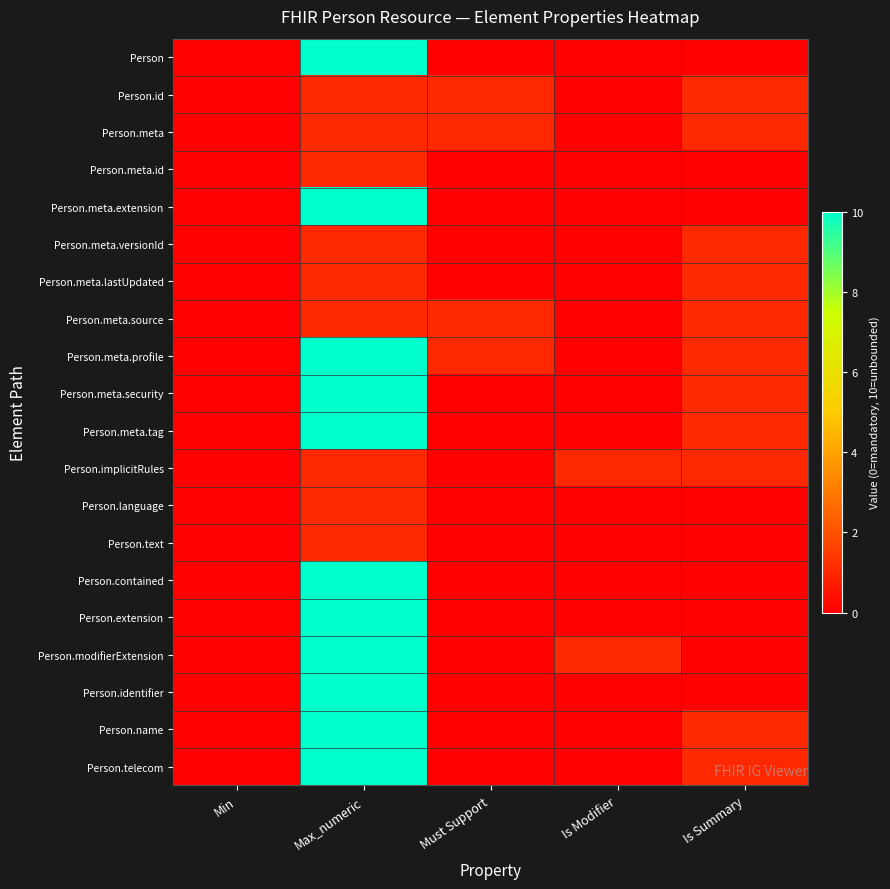

Reading left to right, list all the values displayed in this chart.

Person: Min=0	Max_numeric=10	Must Support=0	Is Modifier=0	Is Summary=0
Person.id: Min=0	Max_numeric=1	Must Support=1	Is Modifier=0	Is Summary=1
Person.meta: Min=0	Max_numeric=1	Must Support=1	Is Modifier=0	Is Summary=1
Person.meta.id: Min=0	Max_numeric=1	Must Support=0	Is Modifier=0	Is Summary=0
Person.meta.extension: Min=0	Max_numeric=10	Must Support=0	Is Modifier=0	Is Summary=0
Person.meta.versionId: Min=0	Max_numeric=1	Must Support=0	Is Modifier=0	Is Summary=1
Person.meta.lastUpdated: Min=0	Max_numeric=1	Must Support=0	Is Modifier=0	Is Summary=1
Person.meta.source: Min=0	Max_numeric=1	Must Support=1	Is Modifier=0	Is Summary=1
Person.meta.profile: Min=0	Max_numeric=10	Must Support=1	Is Modifier=0	Is Summary=1
Person.meta.security: Min=0	Max_numeric=10	Must Support=0	Is Modifier=0	Is Summary=1
Person.meta.tag: Min=0	Max_numeric=10	Must Support=0	Is Modifier=0	Is Summary=1
Person.implicitRules: Min=0	Max_numeric=1	Must Support=0	Is Modifier=1	Is Summary=1
Person.language: Min=0	Max_numeric=1	Must Support=0	Is Modifier=0	Is Summary=0
Person.text: Min=0	Max_numeric=1	Must Support=0	Is Modifier=0	Is Summary=0
Person.contained: Min=0	Max_numeric=10	Must Support=0	Is Modifier=0	Is Summary=0
Person.extension: Min=0	Max_numeric=10	Must Support=0	Is Modifier=0	Is Summary=0
Person.modifierExtension: Min=0	Max_numeric=10	Must Support=0	Is Modifier=1	Is Summary=0
Person.identifier: Min=0	Max_numeric=10	Must Support=0	Is Modifier=0	Is Summary=0
Person.name: Min=0	Max_numeric=10	Must Support=0	Is Modifier=0	Is Summary=1
Person.telecom: Min=0	Max_numeric=10	Must Support=0	Is Modifier=0	Is Summary=1